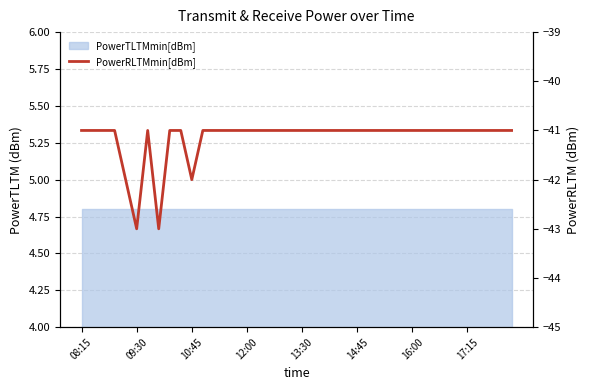

At which label is the value closest to -42?

13:30